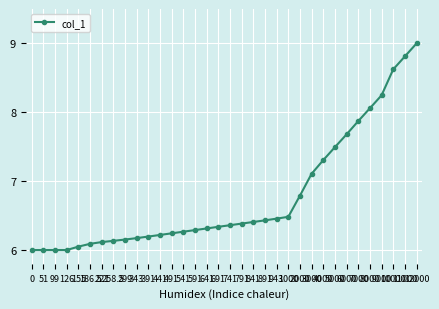

How many series are shown in this chart?

1